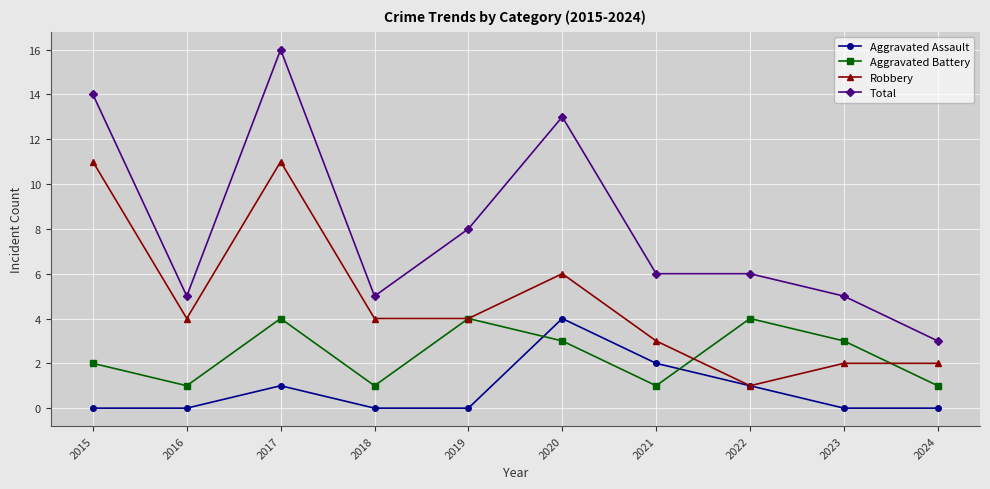

Reading left to right, what are all the values shown in this chart?

Aggravated Assault: 0	0	1	0	0	4	2	1	0	0
Aggravated Battery: 2	1	4	1	4	3	1	4	3	1
Robbery: 11	4	11	4	4	6	3	1	2	2
Total: 14	5	16	5	8	13	6	6	5	3